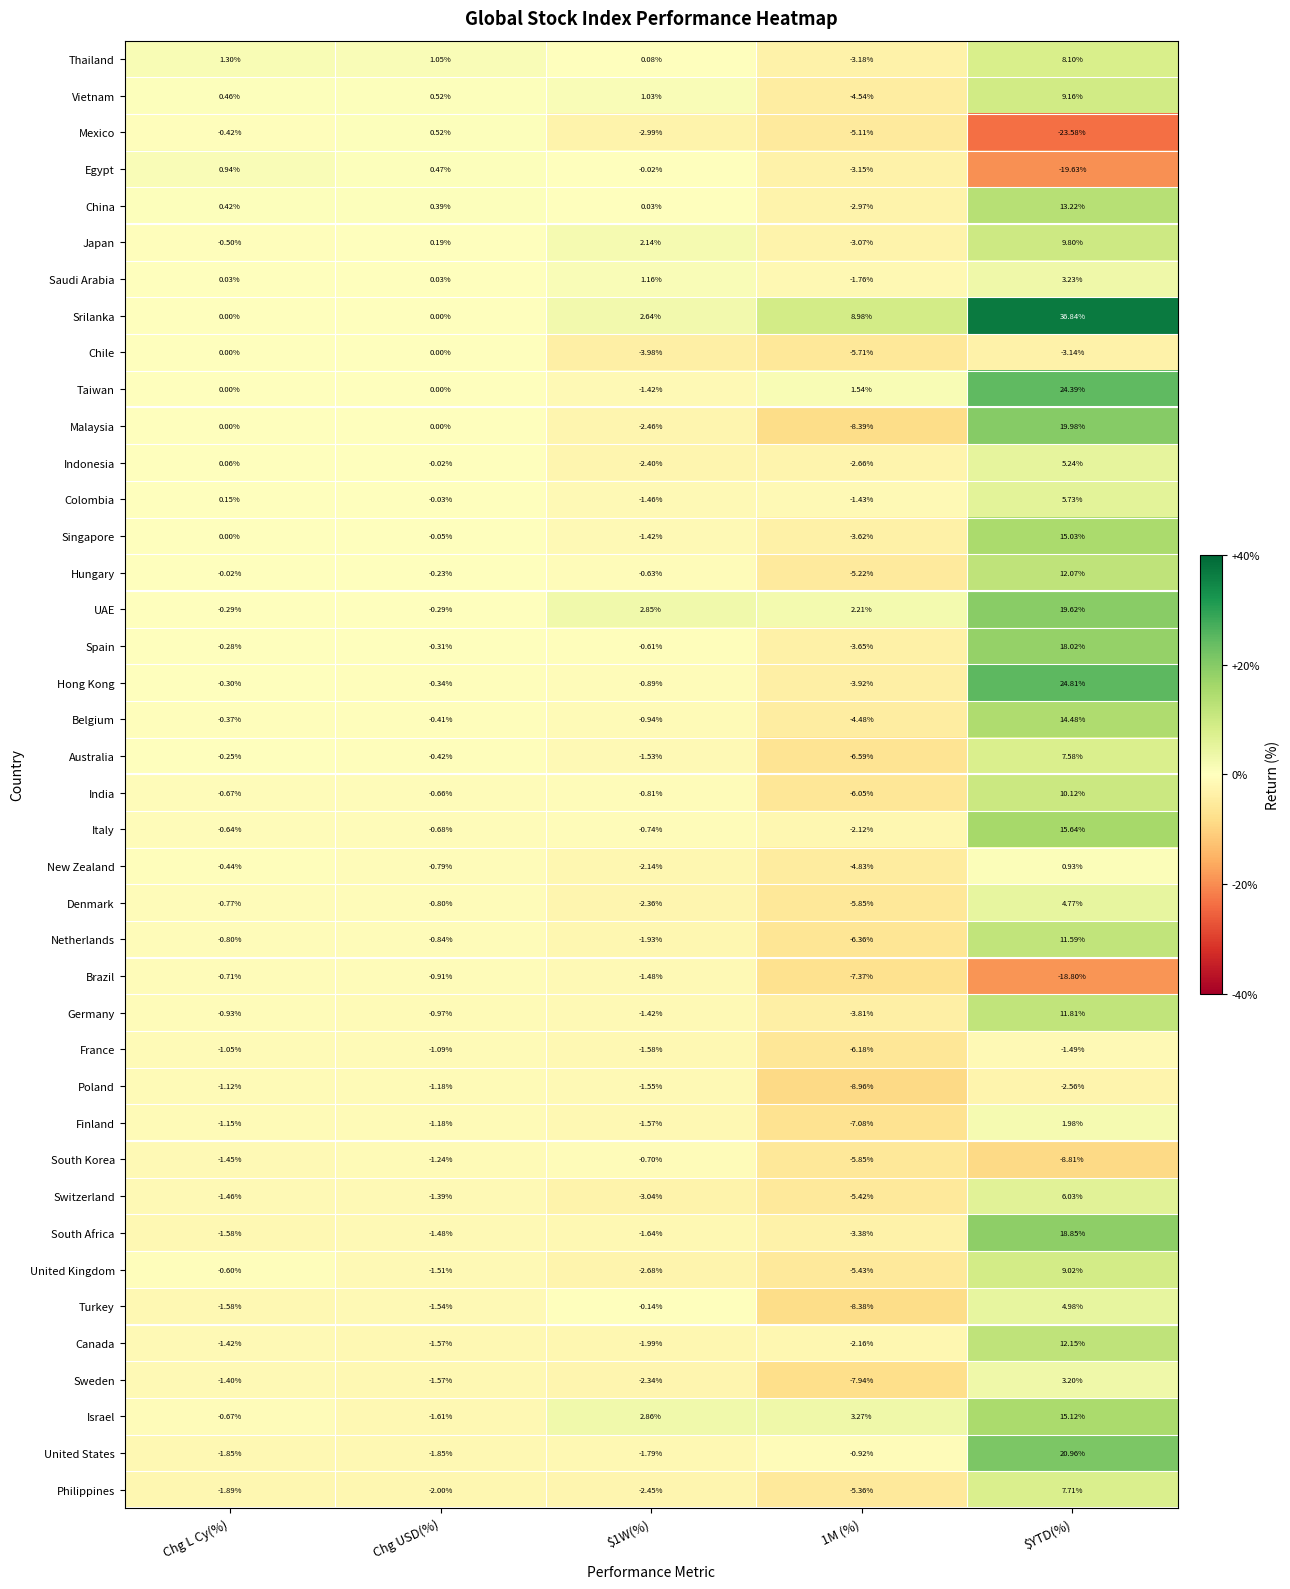

What is the smallest value displayed?

-23.6